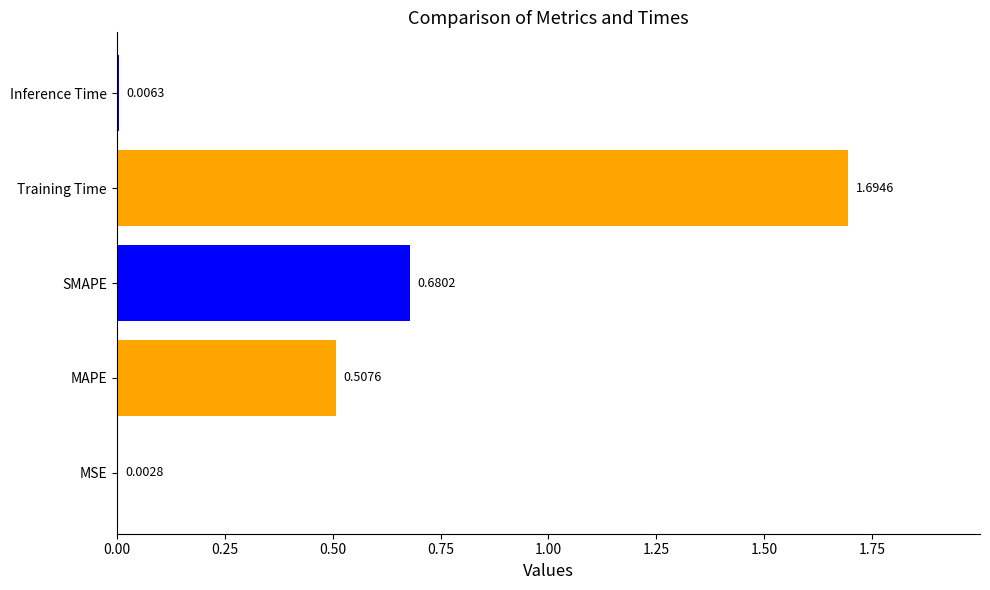

What is the change in value from Training Time to Inference Time?

-1.7